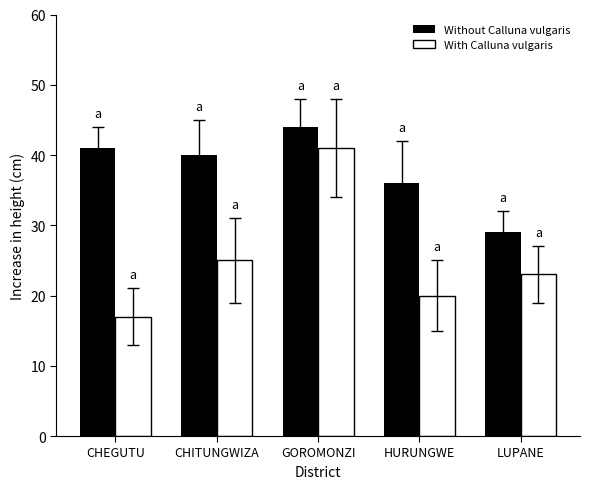

What is the highest value of the With Calluna vulgaris series?

41